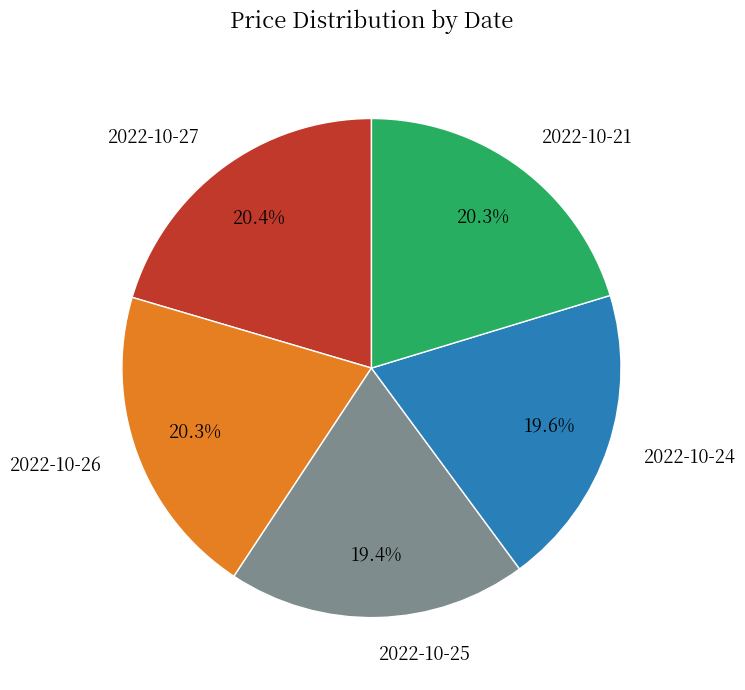

To the nearest percent, what is the difference between the 2022-10-26 and 2022-10-25 slice percentages?

1%